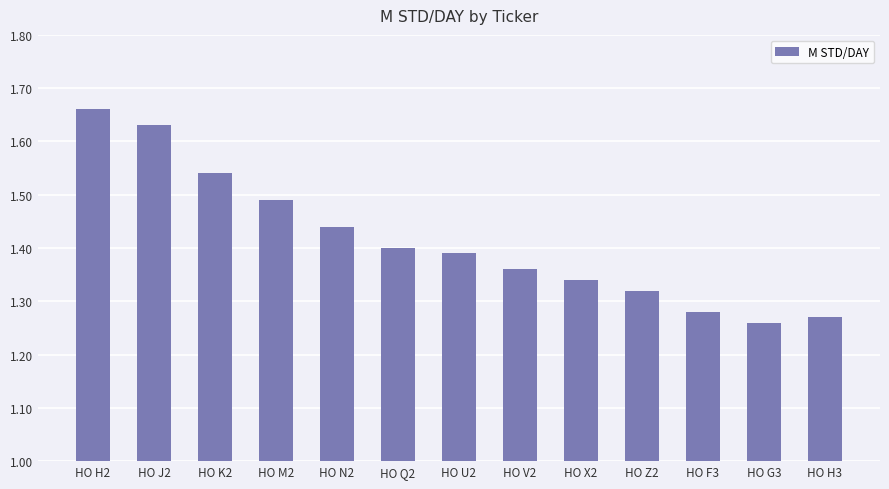

At which category does the chart reach its peak across all series?

HO H2